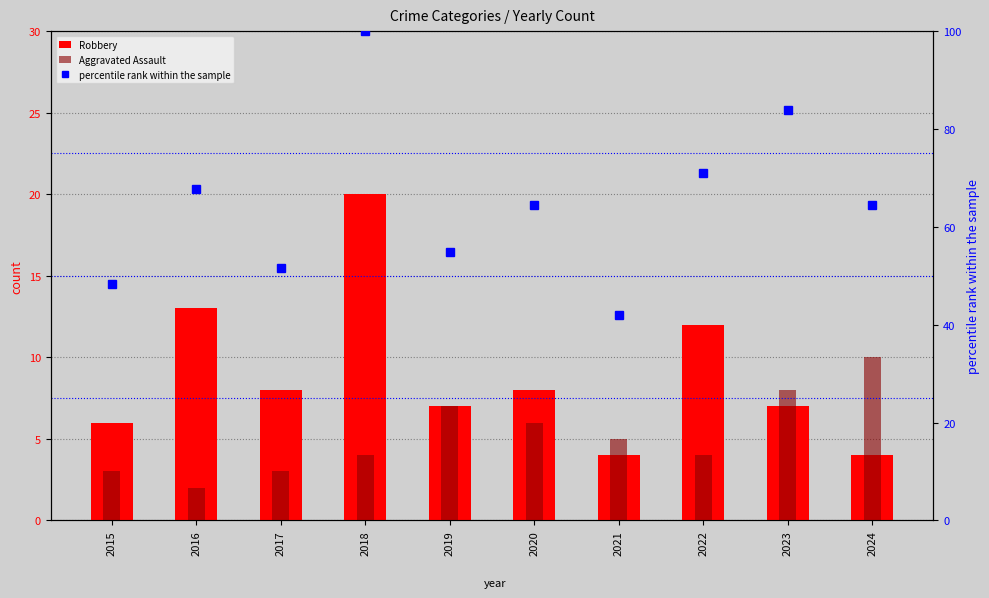

How many distinct data groups are displayed?

3